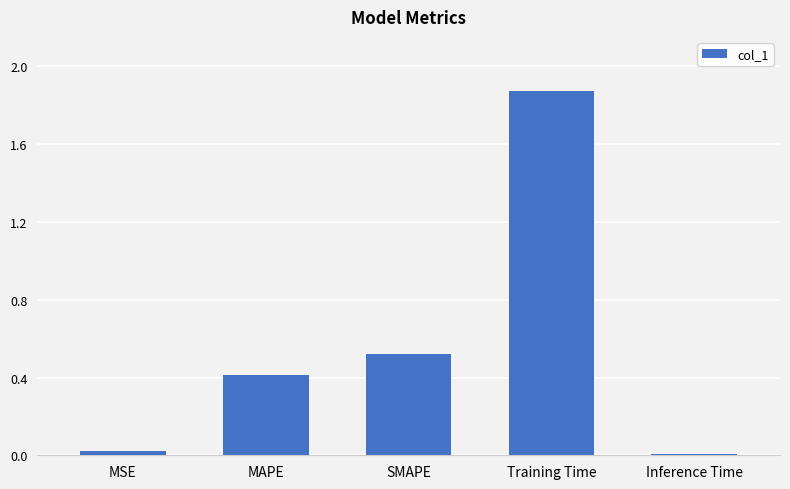

Which label corresponds to the largest value in the chart?

Training Time